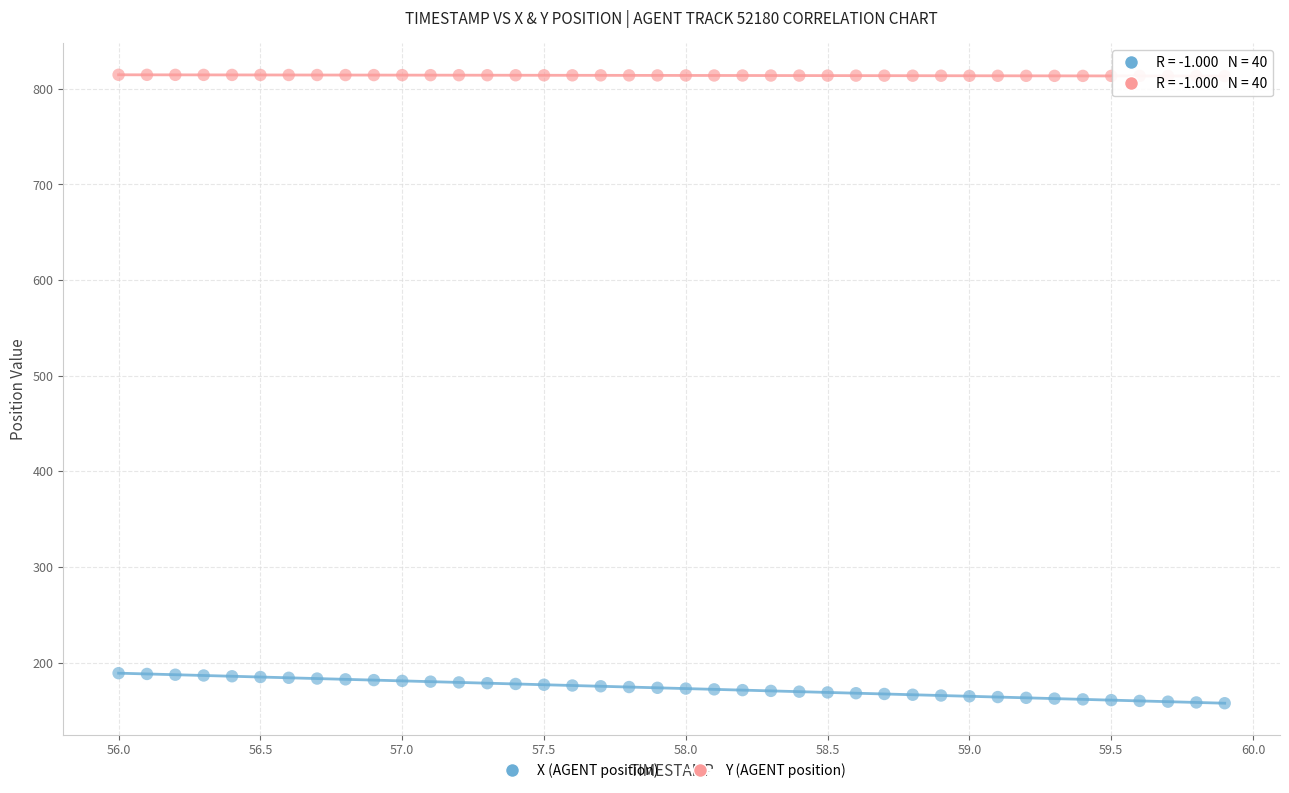

Which series reaches the minimum Y coordinate?

X (AGENT position)